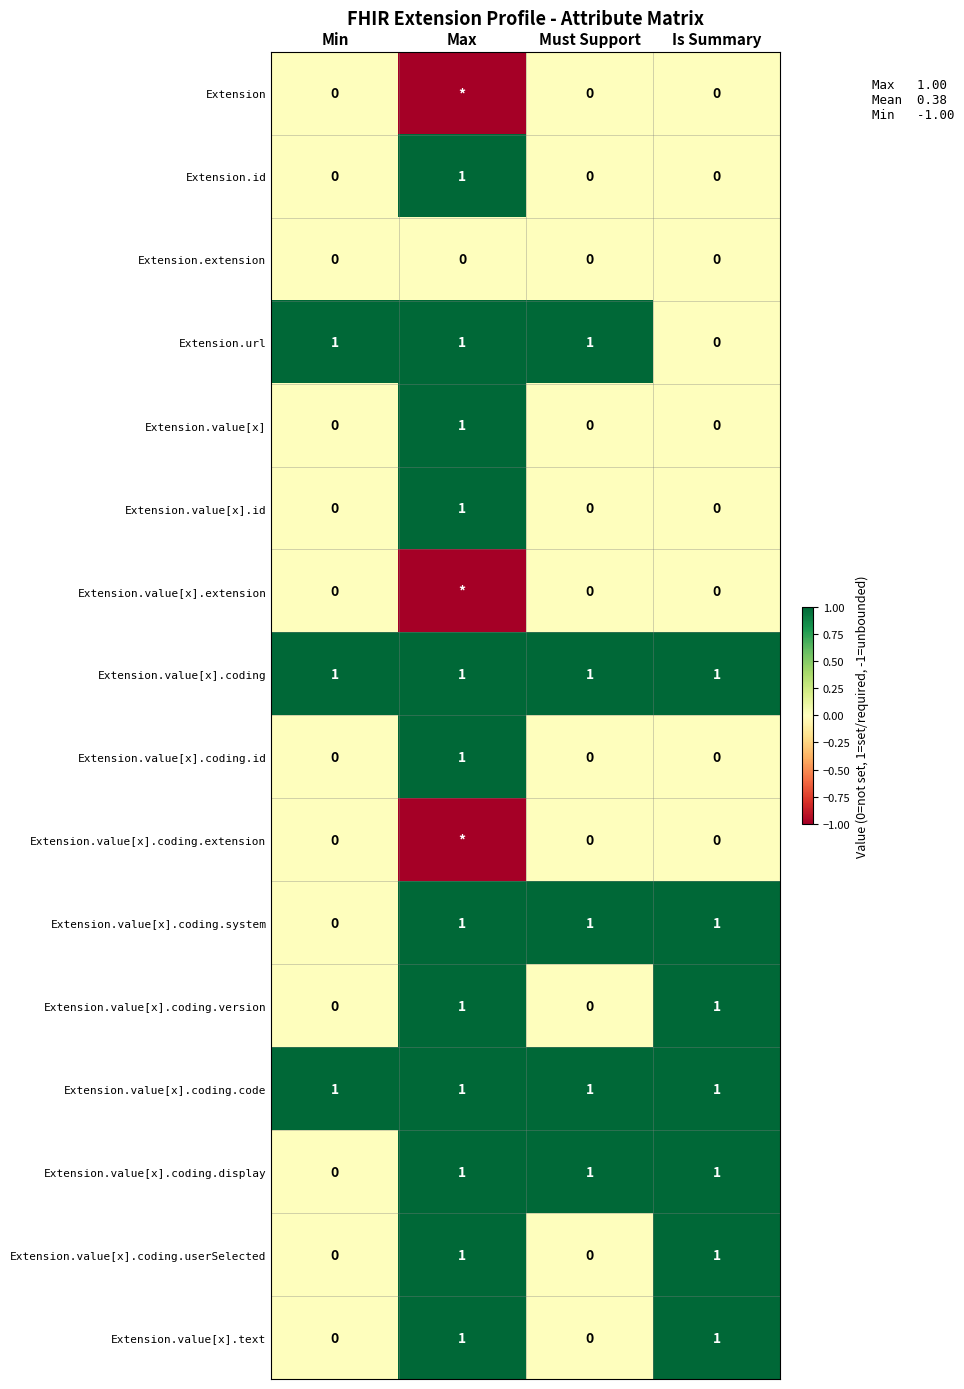

Count the Extension.id values in the range 0 to 1.

4